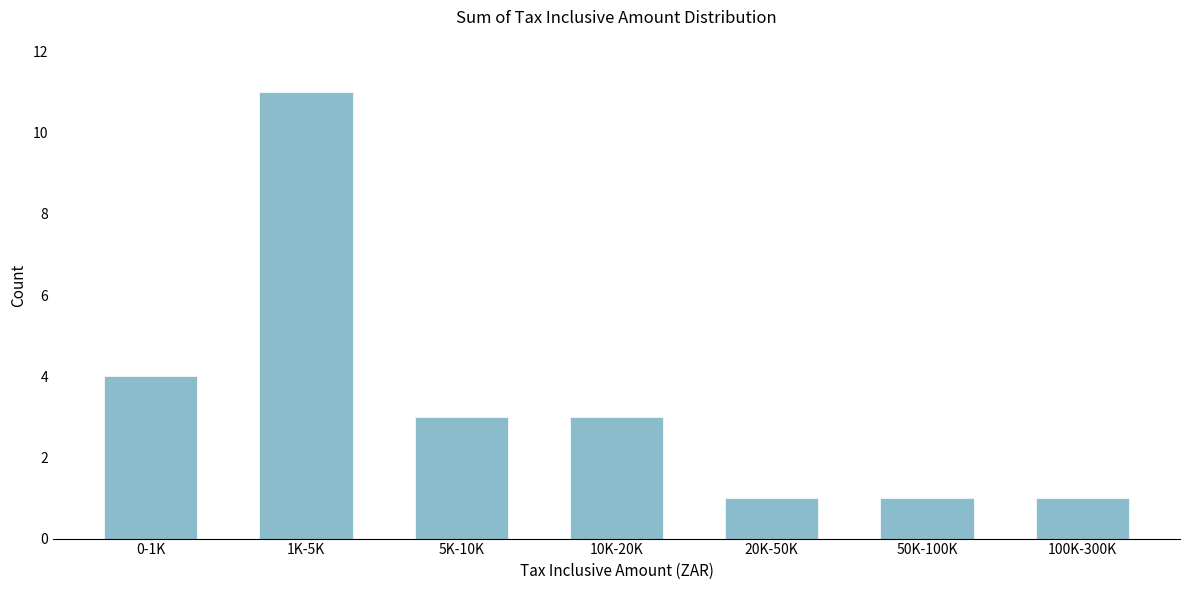

Reading left to right, transcribe all the data shown in this chart.

0-1K=4	1K-5K=11	5K-10K=3	10K-20K=3	20K-50K=1	50K-100K=1	100K-300K=1